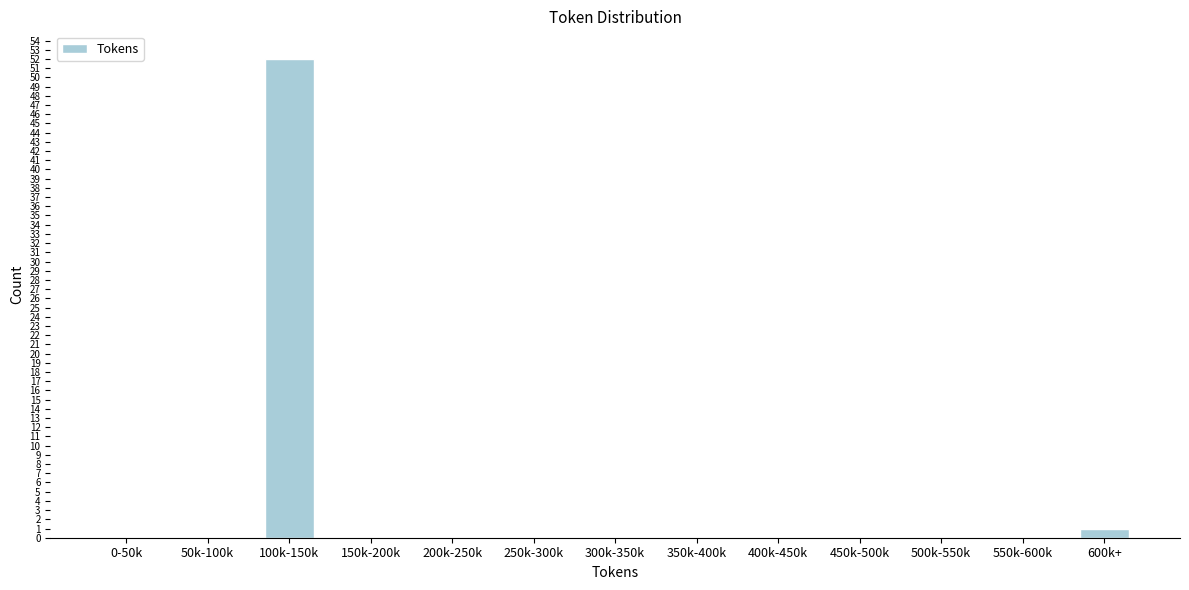

Reading left to right, list all the values displayed in this chart.

0-50k=0	50k-100k=0	100k-150k=52	150k-200k=0	200k-250k=0	250k-300k=0	300k-350k=0	350k-400k=0	400k-450k=0	450k-500k=0	500k-550k=0	550k-600k=0	600k+=1